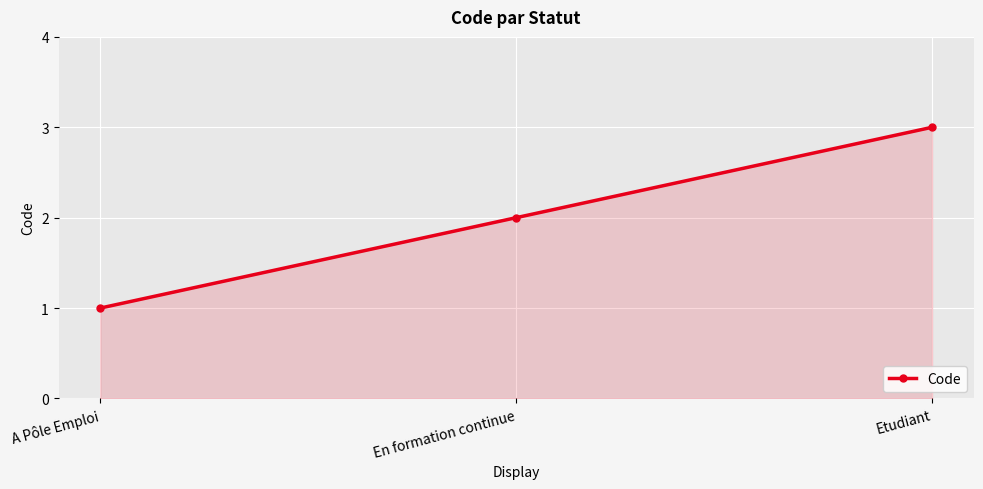

True or false: the data shows 2 at En formation continue.

True